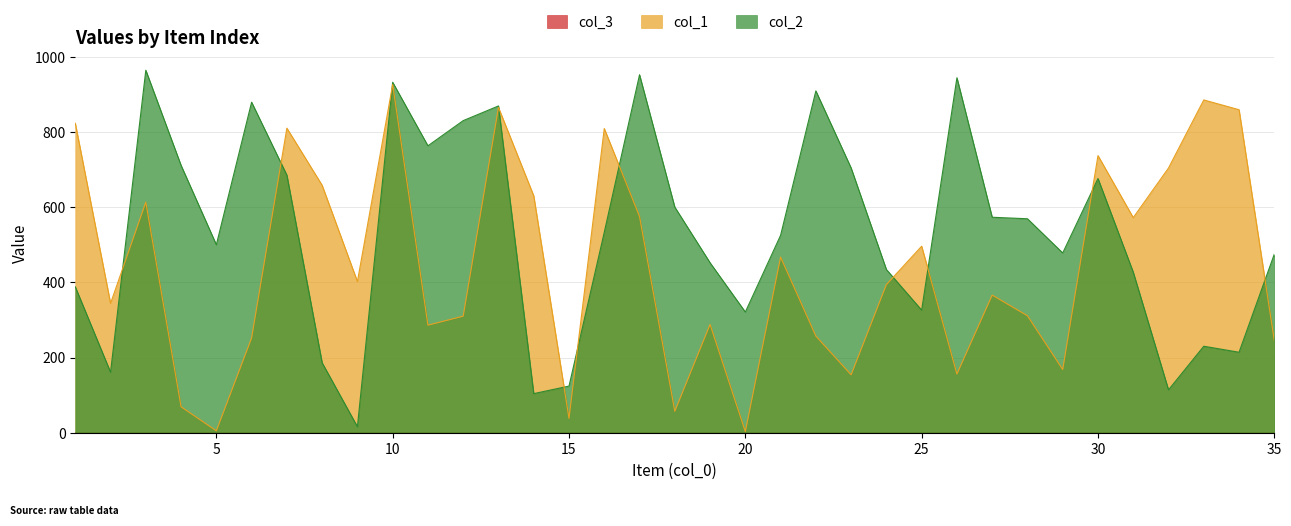

How many lines are shown in the chart?

3